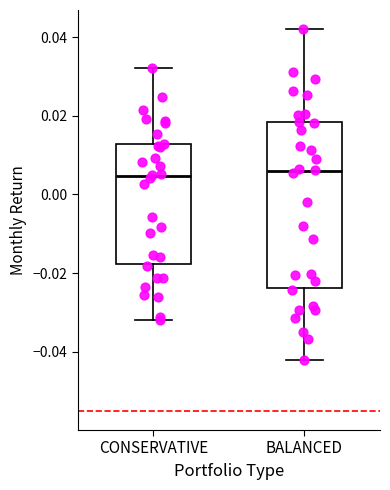

Reading left to right, read every box against the y-axis: the position of its median line, the range the box covers, and the ends of its whiskers. The values are not printed on the chart, so give them approximately, as read against the axis.

CONSERVATIVE: median 0.004, box -0.018 to 0.012, whiskers -0.032 to 0.032
BALANCED: median 0.006, box -0.024 to 0.018, whiskers -0.042 to 0.042